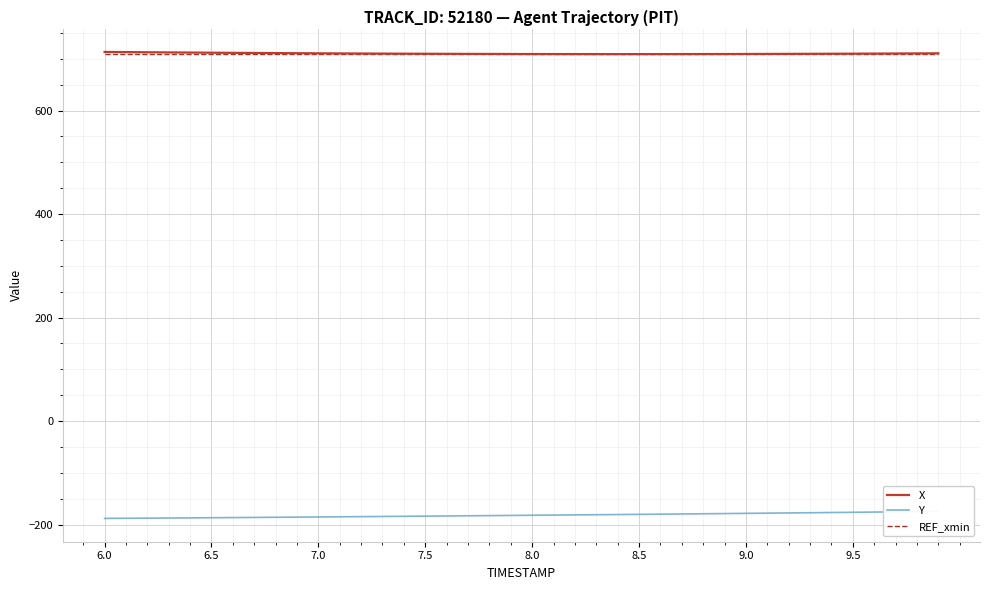

True or false: X and Y cross at least once.

False